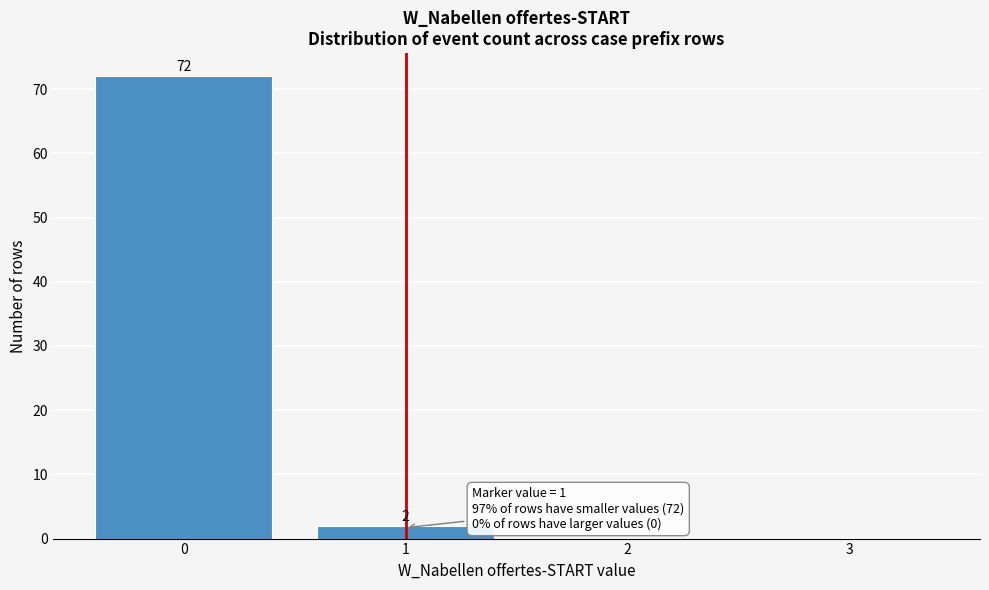

Which range on the x-axis has the tallest bar?

-0.5 to 0.5